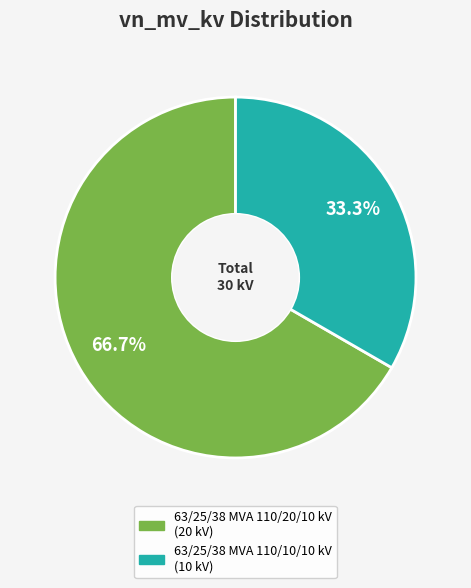

What is the largest slice in the pie chart?

63/25/38 MVA 110/20/10 kV